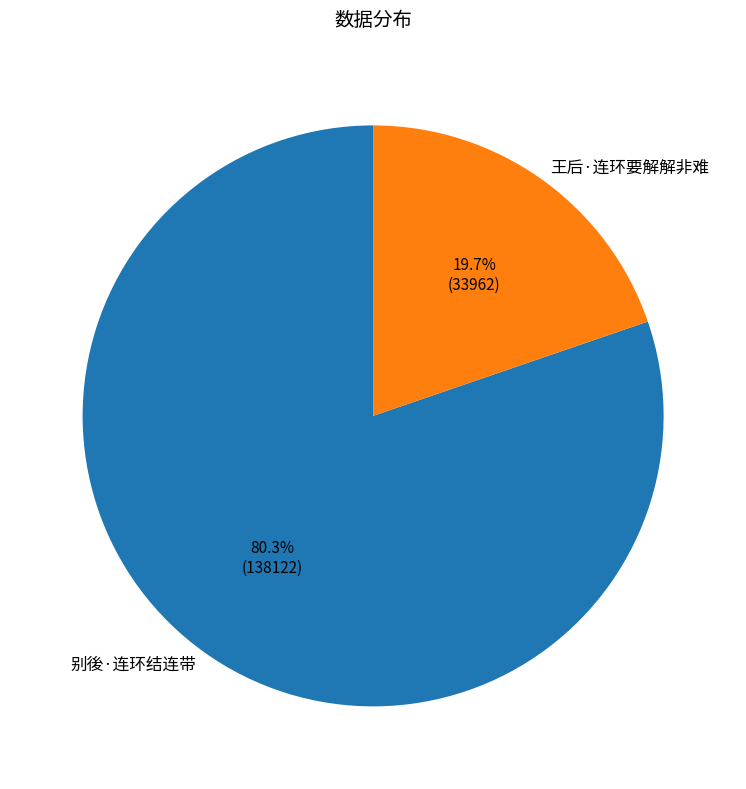

Which slice is the largest?

别後·连环结连带